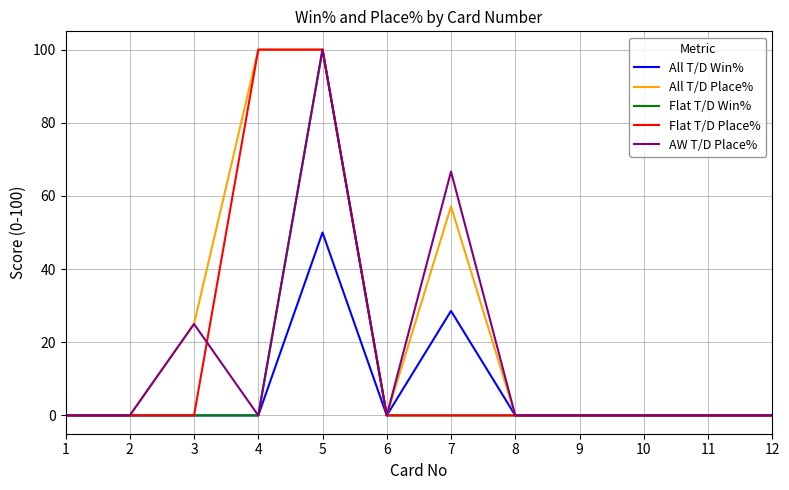

Is it true that Flat T/D Place% equals 0.0 at 8?

True